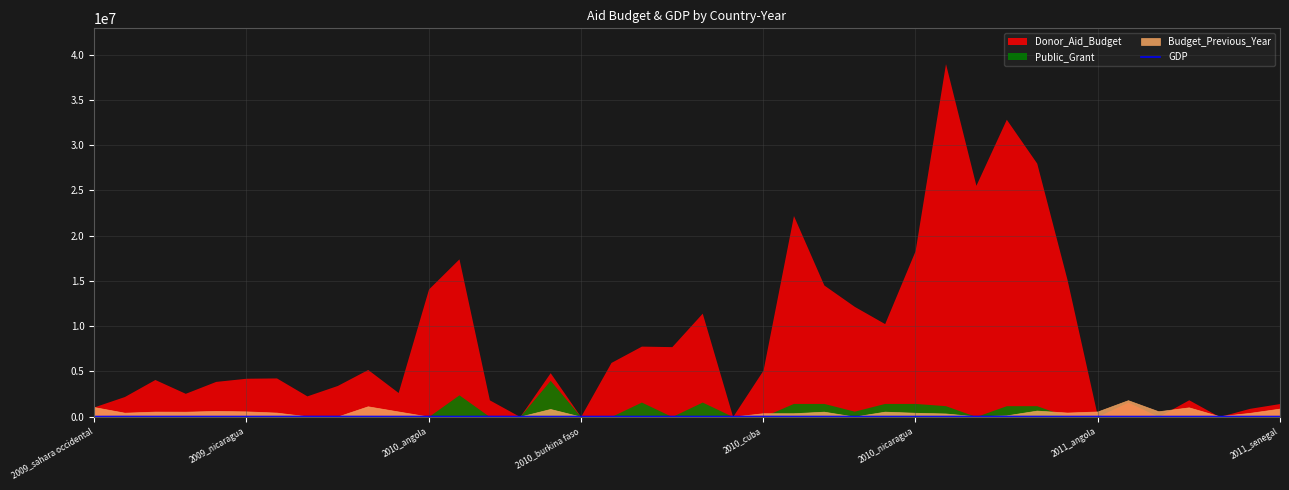

The chart shows a value of 1920.3 at 2010_cuba. True or false?

False